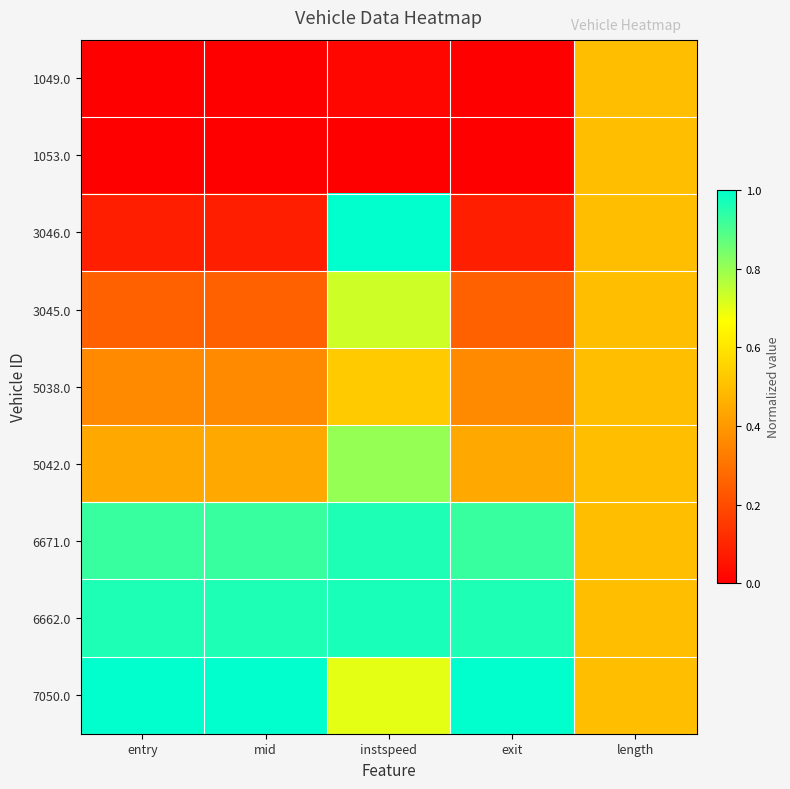

Reading left to right, list all the values displayed in this chart.

1049.0: entry=0.0	mid=0.0	instspeed=0.0	exit=0.0	length=0.5
1053.0: entry=0.0	mid=0.0	instspeed=0.0	exit=0.0	length=0.5
3046.0: entry=0.1	mid=0.1	instspeed=1.0	exit=0.1	length=0.5
3045.0: entry=0.3	mid=0.3	instspeed=0.7	exit=0.3	length=0.5
5038.0: entry=0.4	mid=0.4	instspeed=0.5	exit=0.4	length=0.5
5042.0: entry=0.4	mid=0.4	instspeed=0.8	exit=0.4	length=0.5
6671.0: entry=0.9	mid=0.9	instspeed=1.0	exit=0.9	length=0.5
6662.0: entry=1.0	mid=1.0	instspeed=1.0	exit=1.0	length=0.5
7050.0: entry=1.0	mid=1.0	instspeed=0.7	exit=1.0	length=0.5